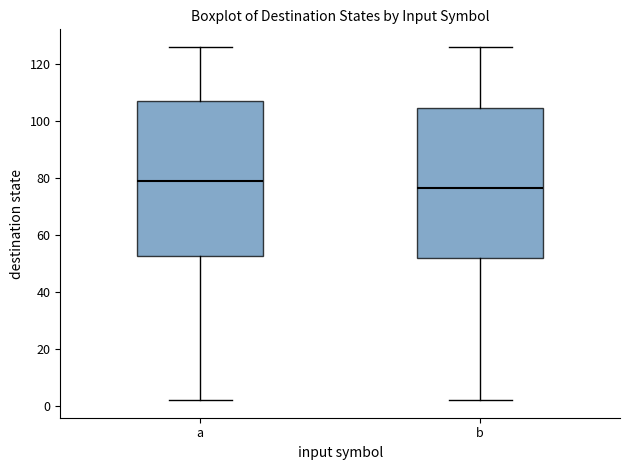

Reading left to right, transcribe this box plot: for each box, give where its median line is, the range the box spans, and where its two whiskers end, as read against the y-axis. The values are not printed on the chart, so give them approximately, as read against the axis.

a: median 80, box 52 to 108, whiskers 2 to 126
b: median 76, box 52 to 104, whiskers 2 to 126